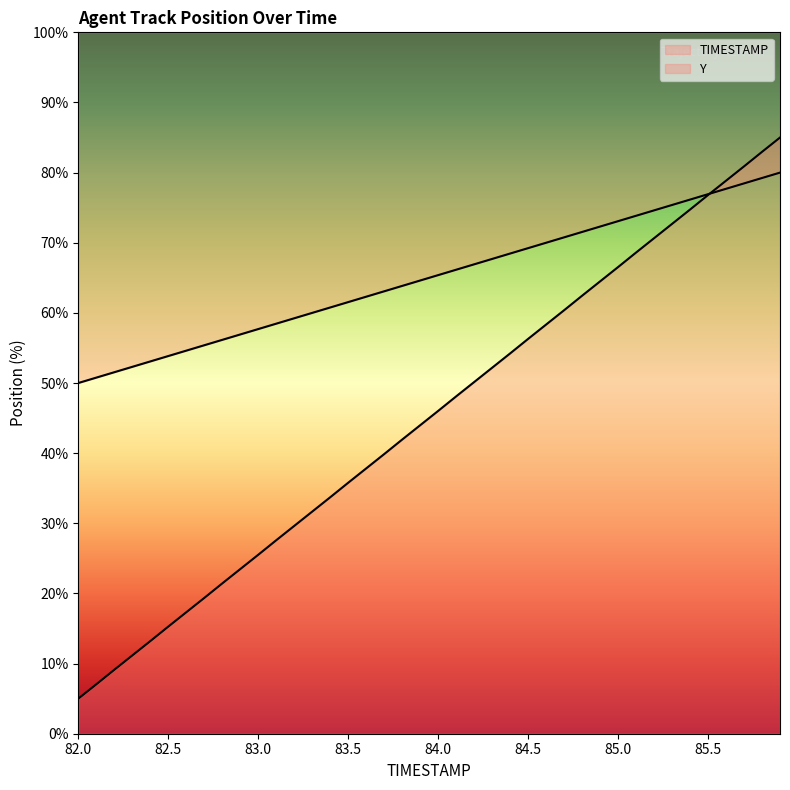

What is the total value across all series at 82.2?

60.7